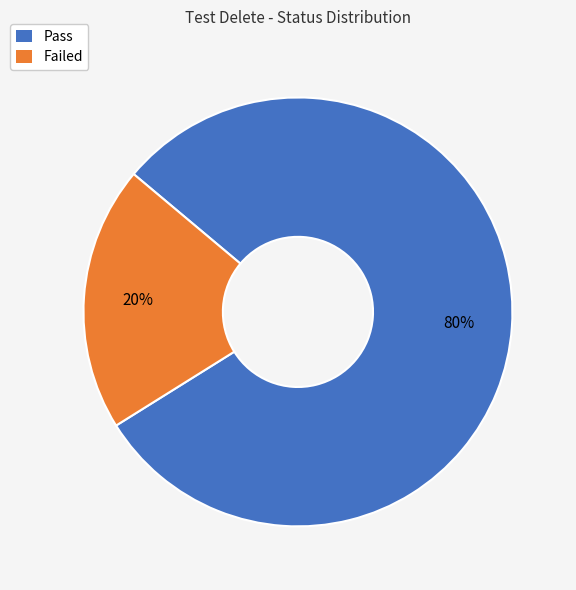

Does Failed account for over 50% of the chart?

No